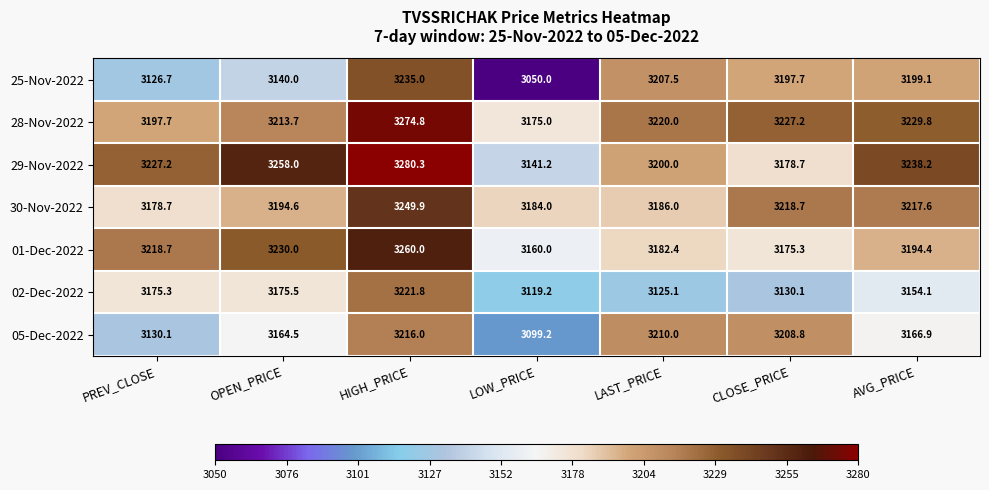

What value does the 28-Nov-2022 series have at LOW_PRICE?

3175.0